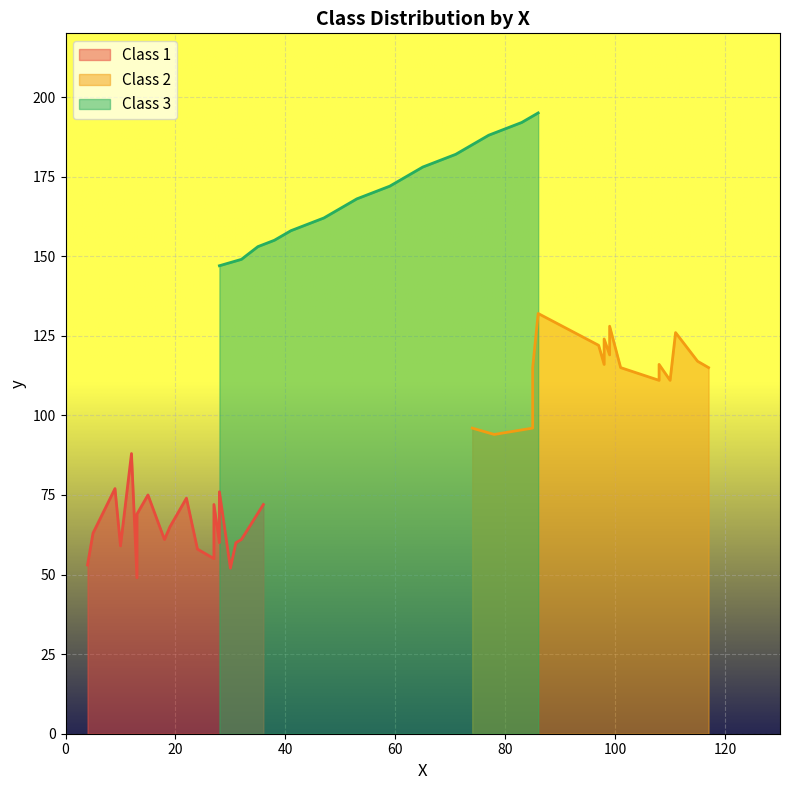

Rank the categories by Class 2 value from lowest to highest.

3, 2, 4, 11, 12, 1, 10, 16, 17, 18, 19, 6, 13, 15, 8, 5, 7, 14, 9, 0